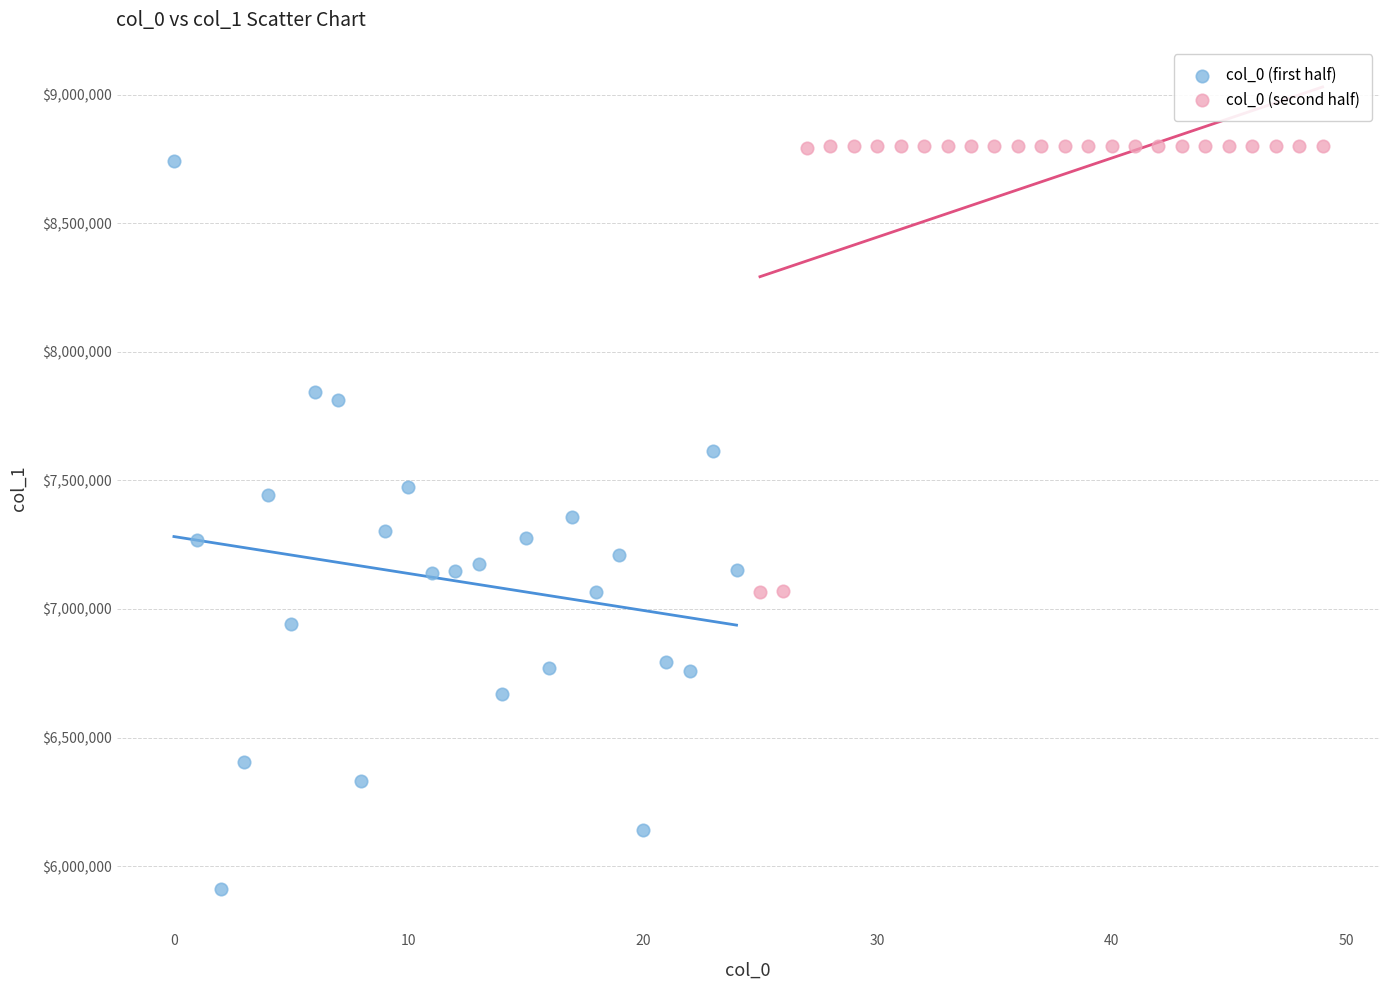

Which series contains the lowest Y value?

col_0 (first half)